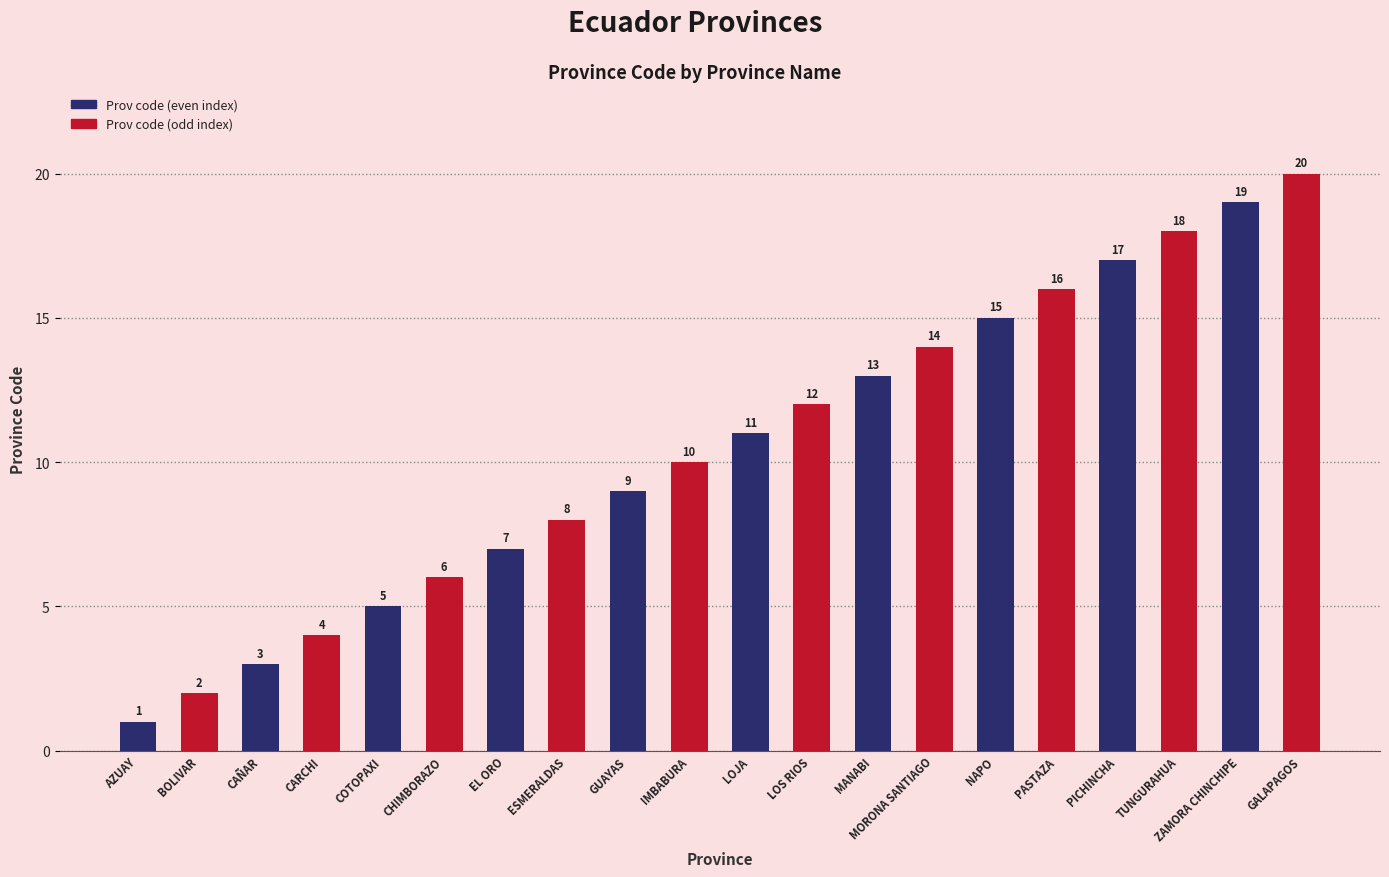

What is the total value across all series at MANABI?

27